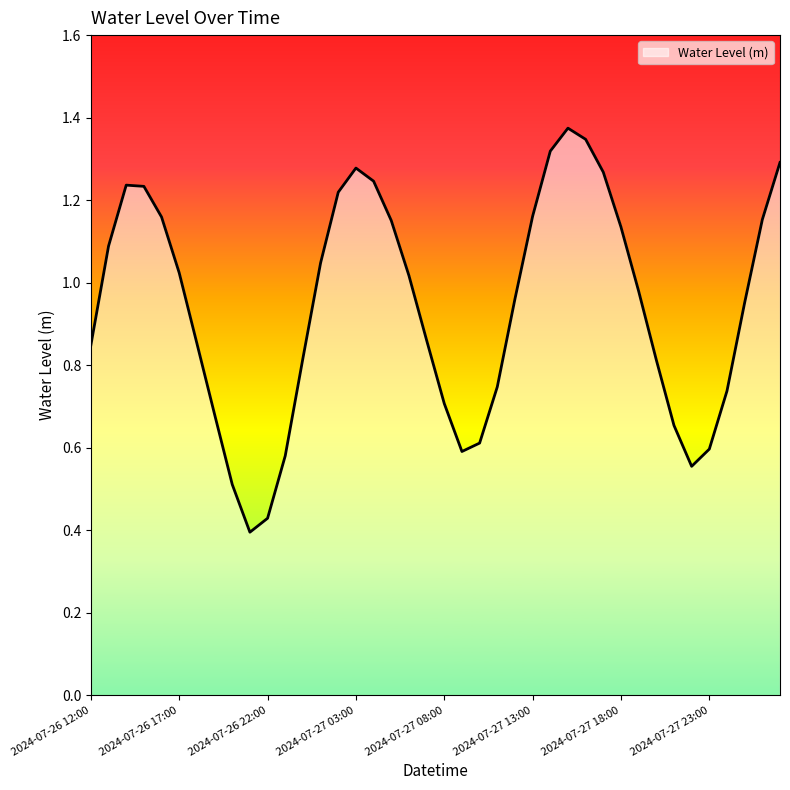

True or false: the data has more than 1 interior local peaks.

True